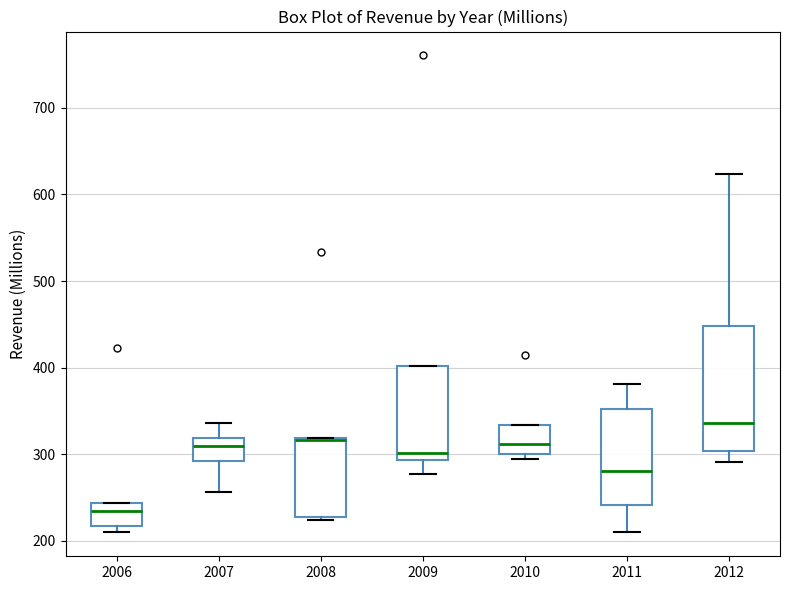

Where does the median line of the box at x = 2006 sit on the y-axis? The values are not printed on the chart, so give them approximately, as read against the axis.

230